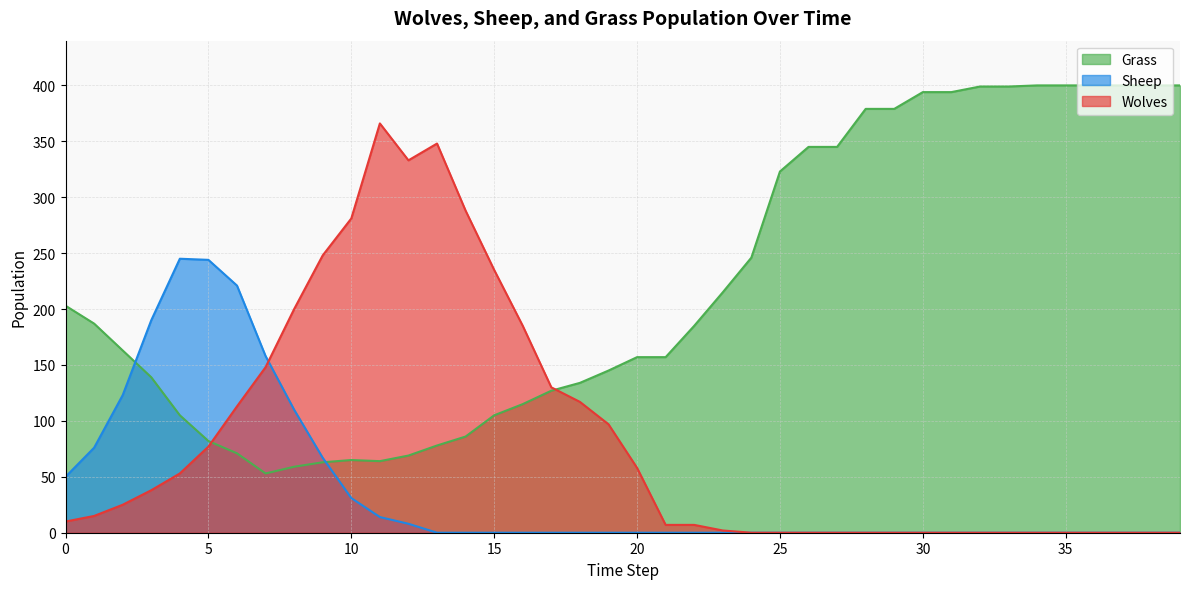

List the series in order of their peak value, lowest first.

Sheep, Wolves, Grass